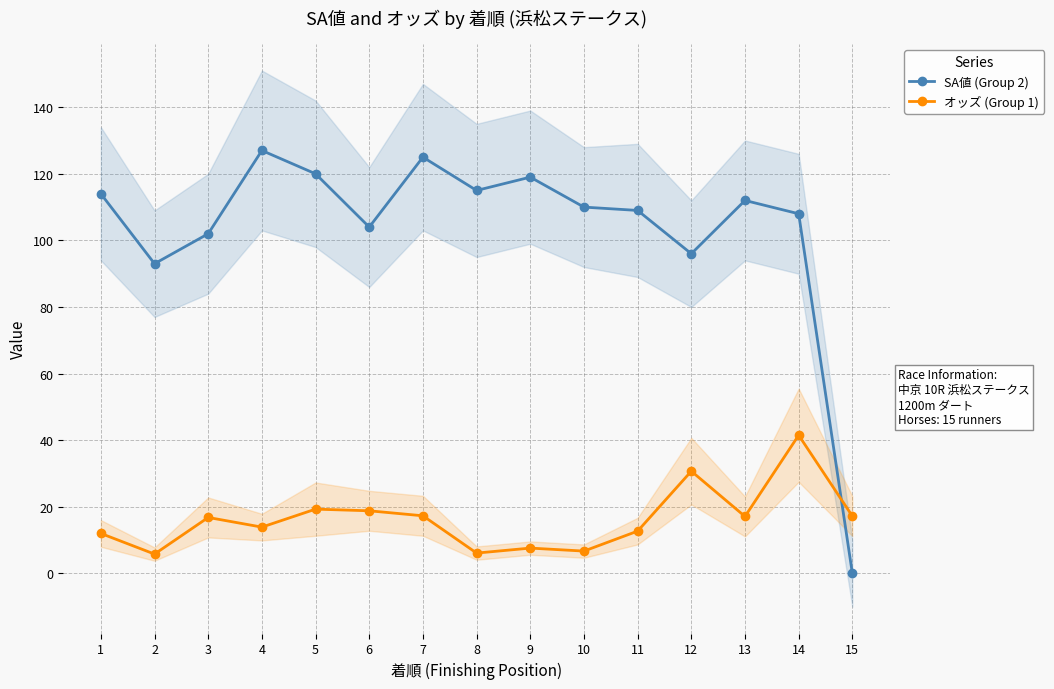

Reading right to left, extract all data points from this chart.

SA値 (Group 2): 0.0	108.0	112.0	96.0	109.0	110.0	119.0	115.0	125.0	104.0	120.0	127.0	102.0	93.0	114.0
オッズ (Group 1): 17.2	41.5	17.1	30.7	12.7	6.7	7.6	6.1	17.3	18.8	19.3	13.9	16.8	5.8	12.0